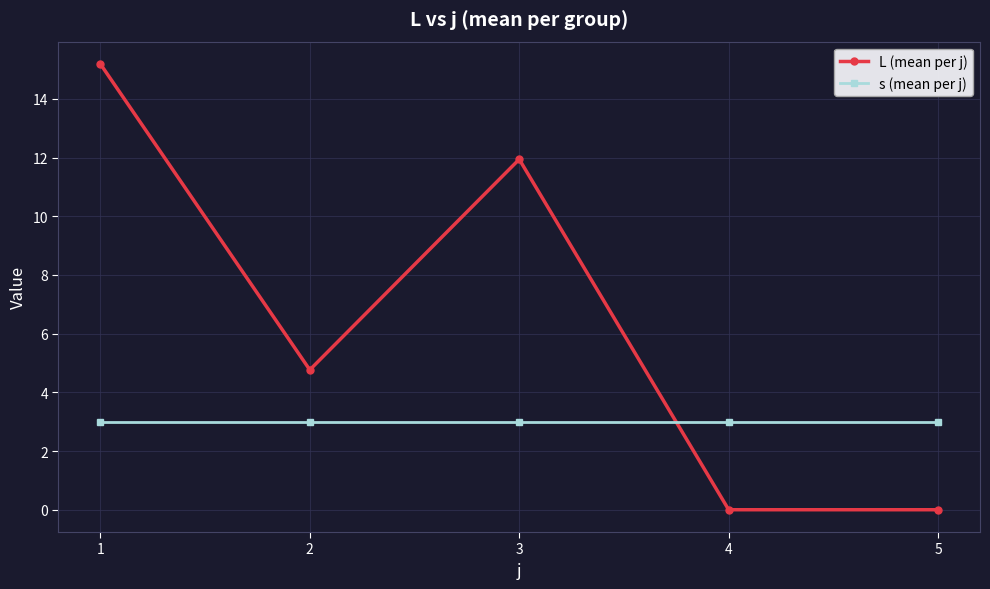

How many times do s (mean per j) and L (mean per j) cross each other?

1